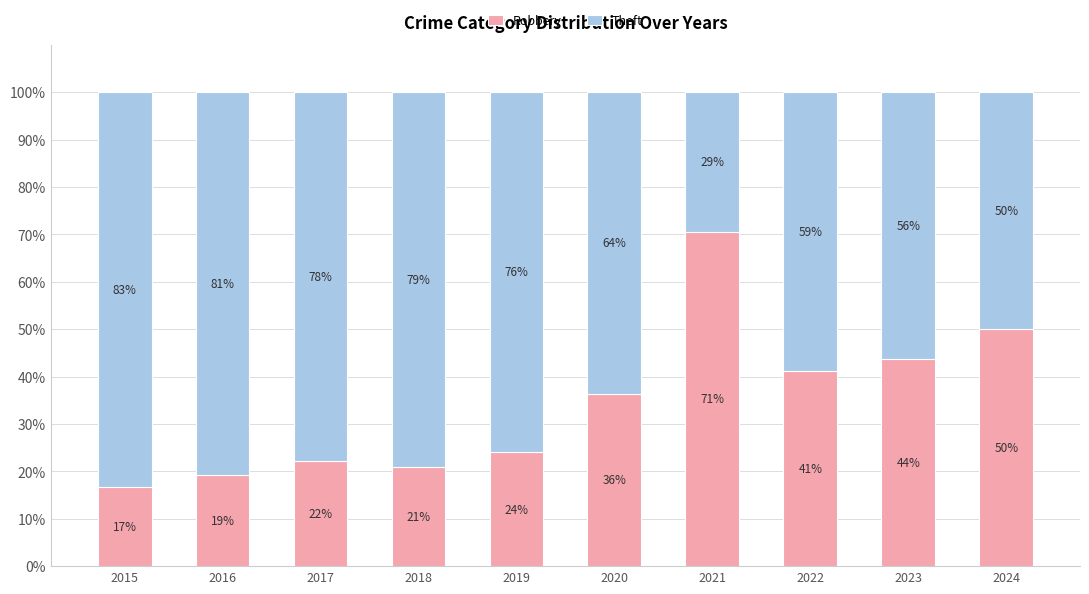

At which label does Robbery first exceed 36?

2020